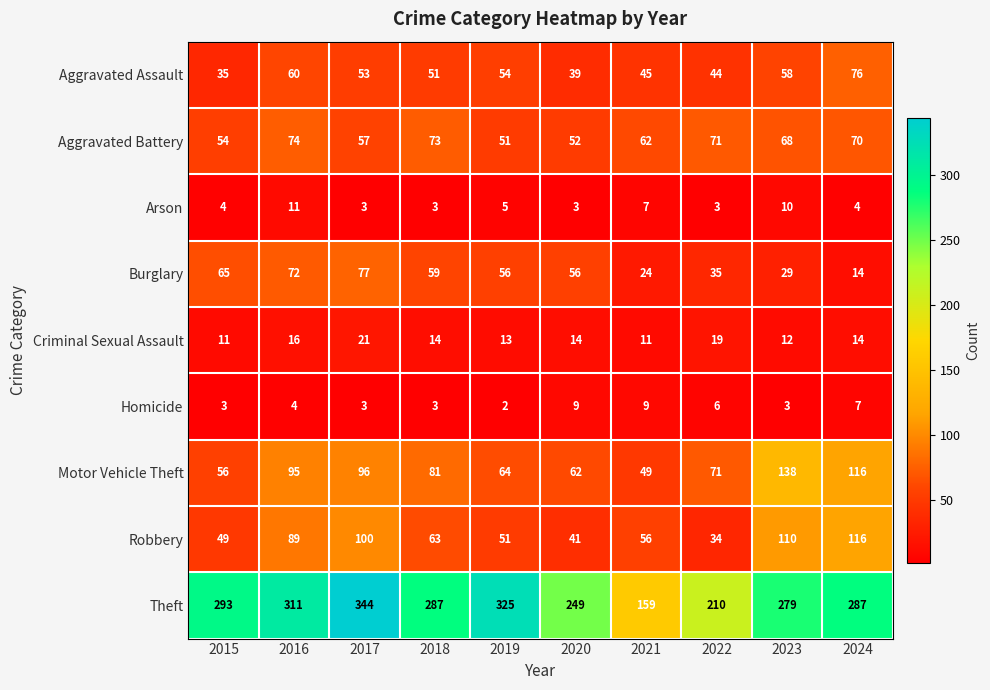

How many categories are shown in the chart?

10